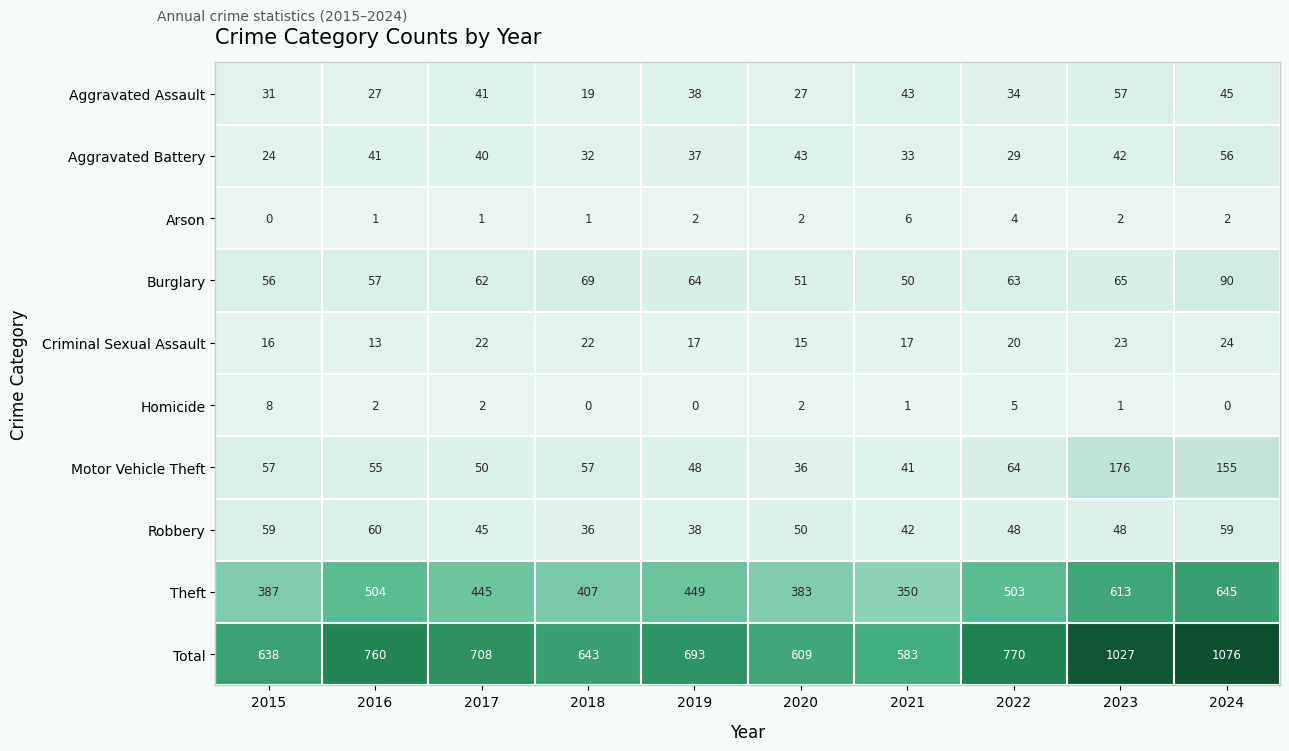

Which series has the largest total across all categories?

Total